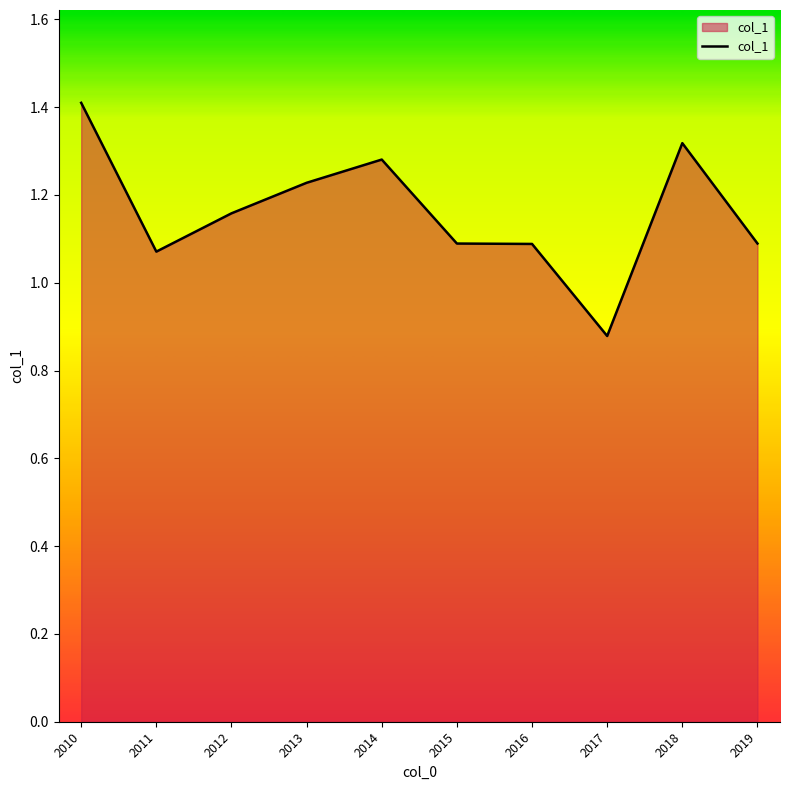

The chart shows a value of 1.1 at 2016. True or false?

True